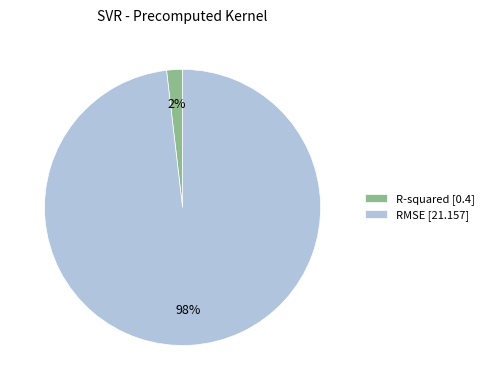

What percentage is the R-squared slice, to the nearest percent?

2%